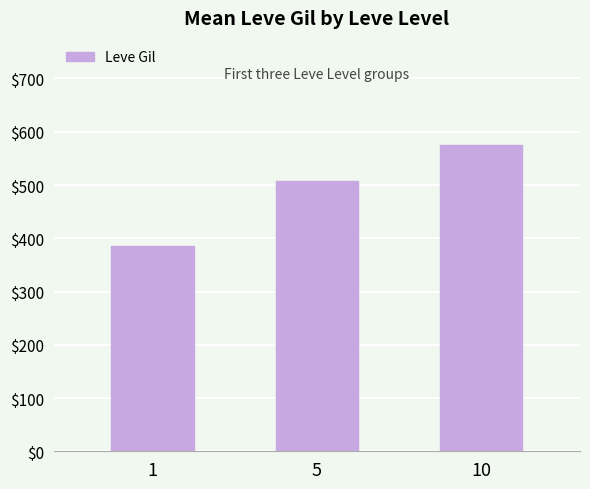

The chart shows a value of 137 at 1. True or false?

False